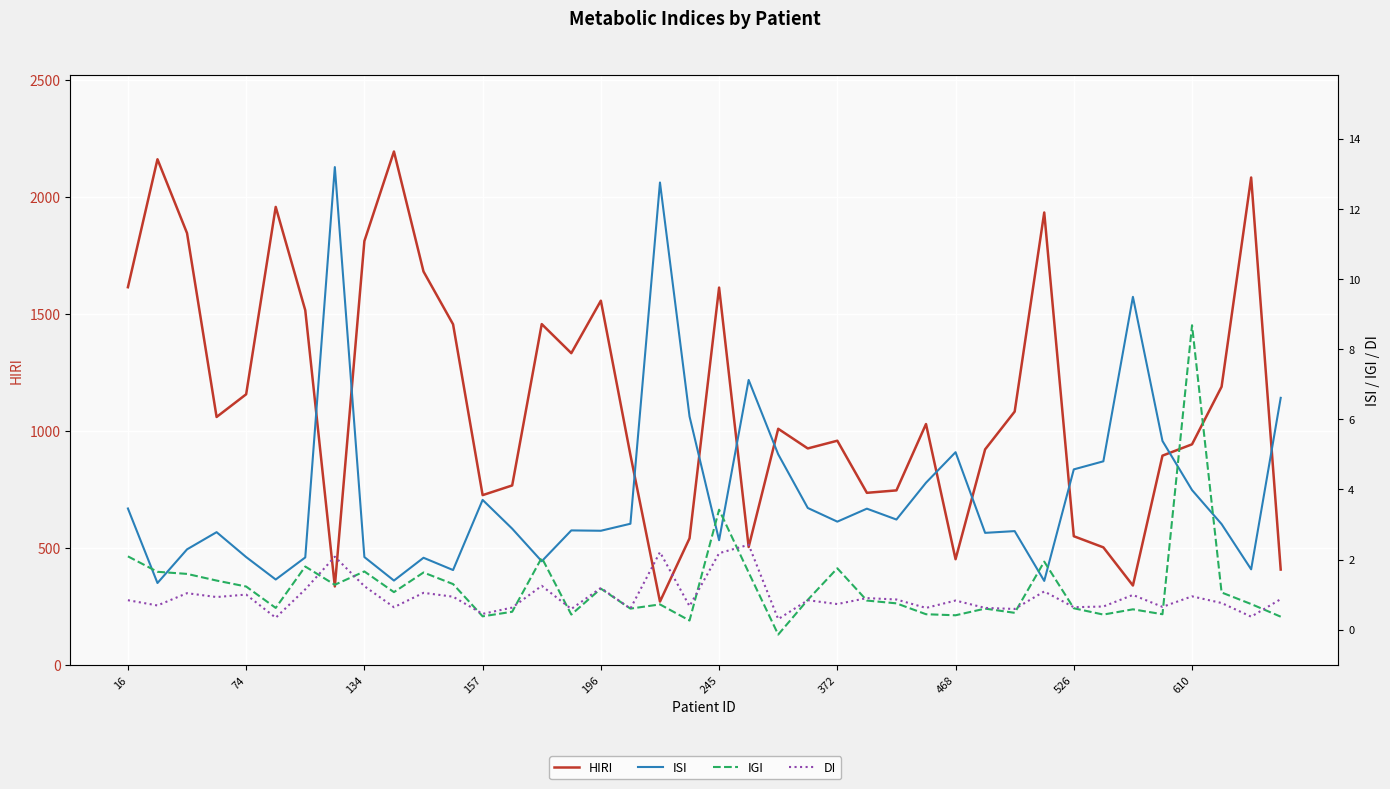

How many times do DI and IGI cross each other?

13